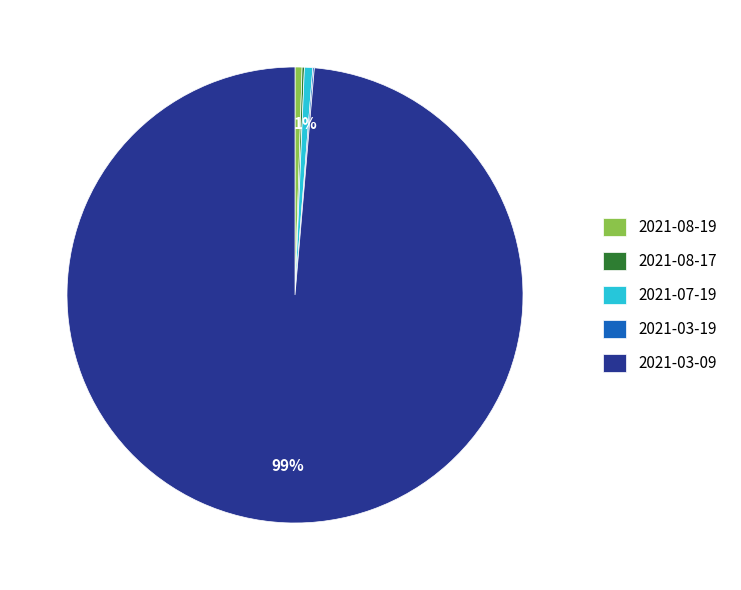

What is the largest slice in the pie chart?

2021-03-09